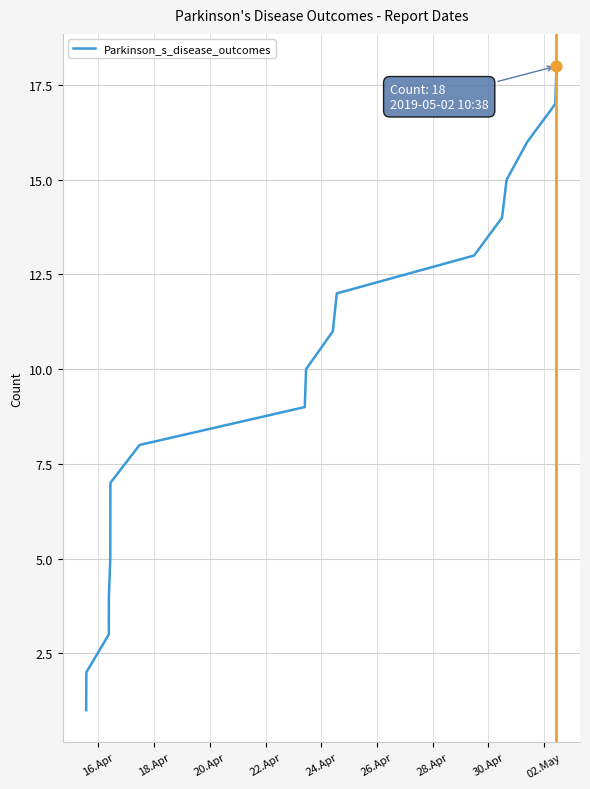

What is the difference between the maximum and minimum values?

17